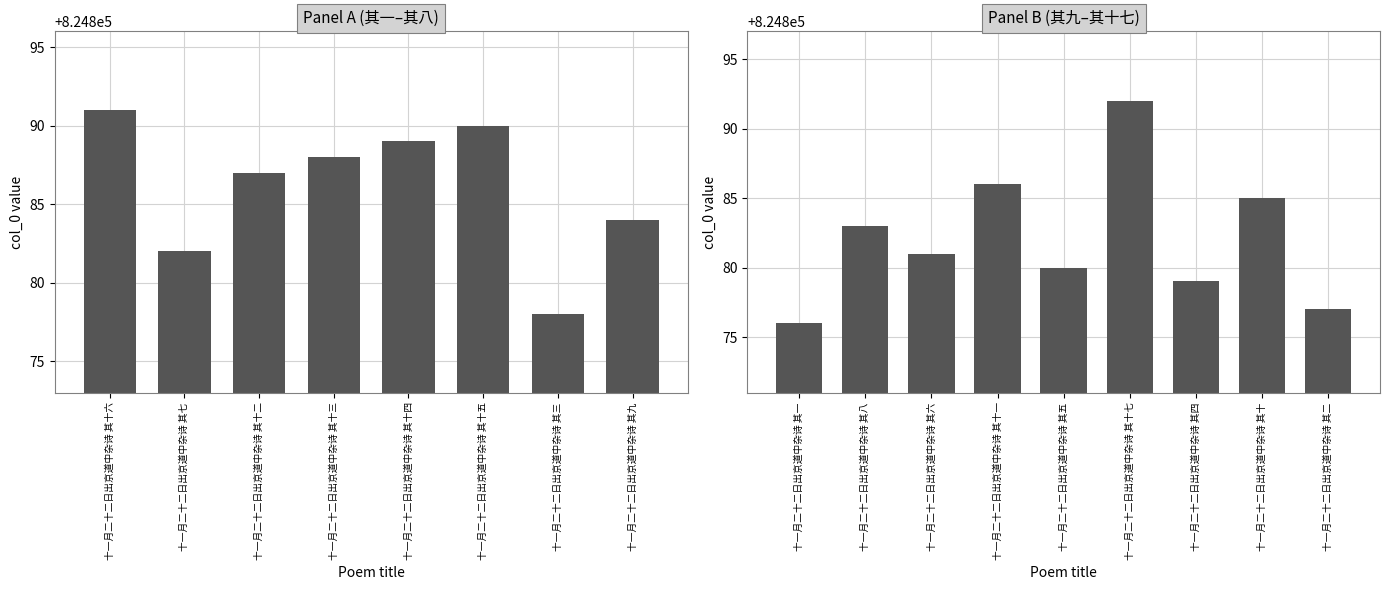

What is the difference between the maximum and minimum values?

16